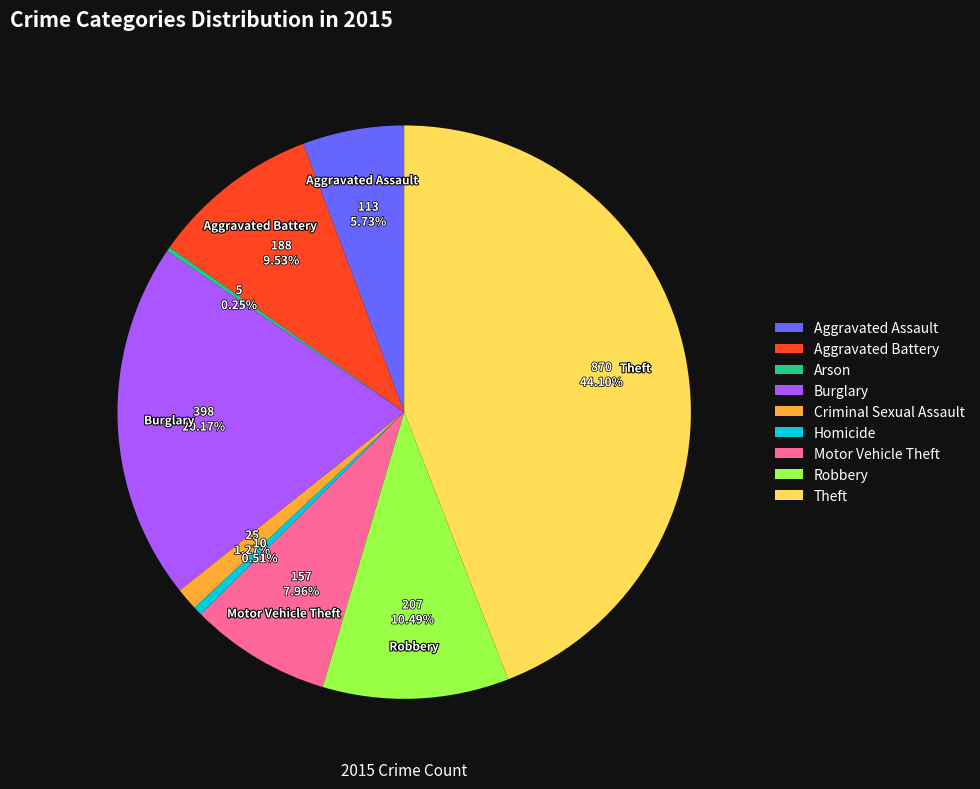

Which slice is the largest?

Theft